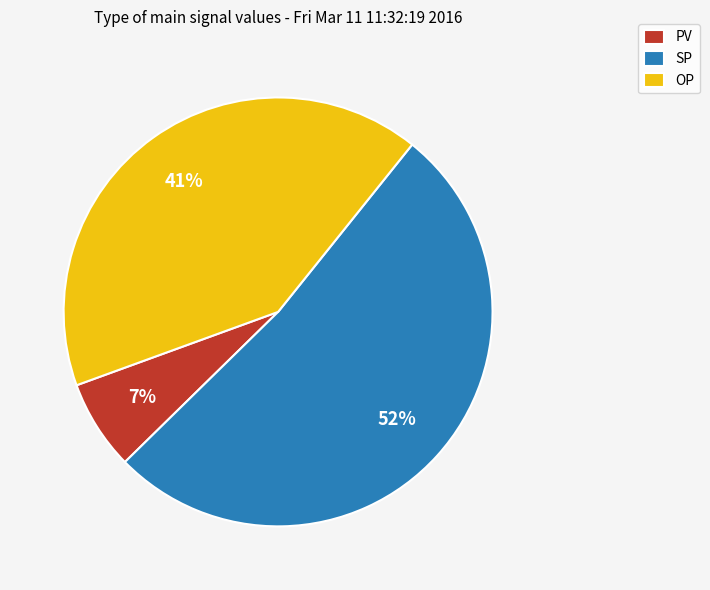

To the nearest percent, what is the difference between the largest and smallest slice percentages?

45%